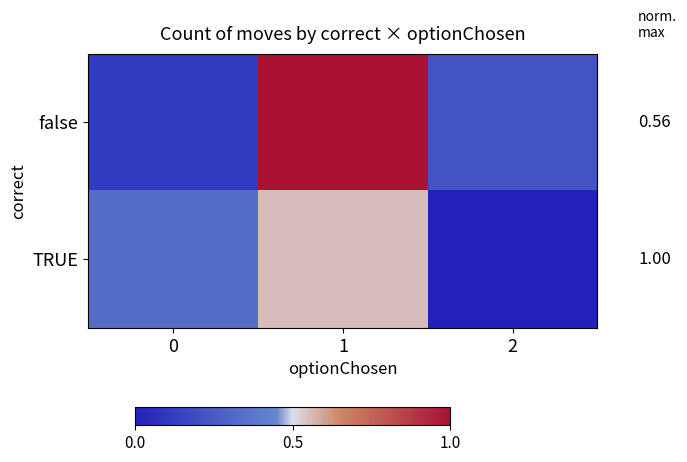

Which label corresponds to the smallest value in the chart?

2